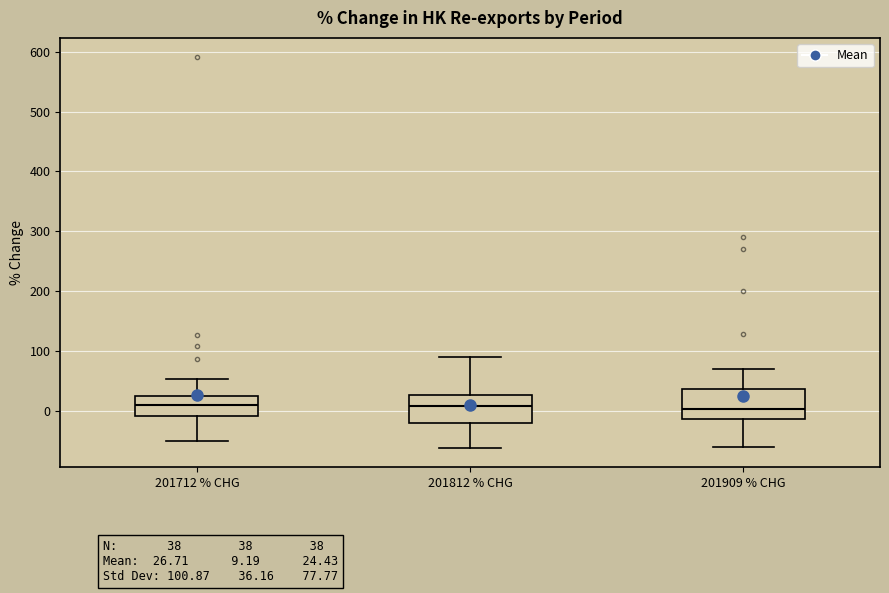

Where does the lower whisker of the box for 201909 % CHG end on the y-axis? The values are not printed on the chart, so give them approximately, as read against the axis.

-60